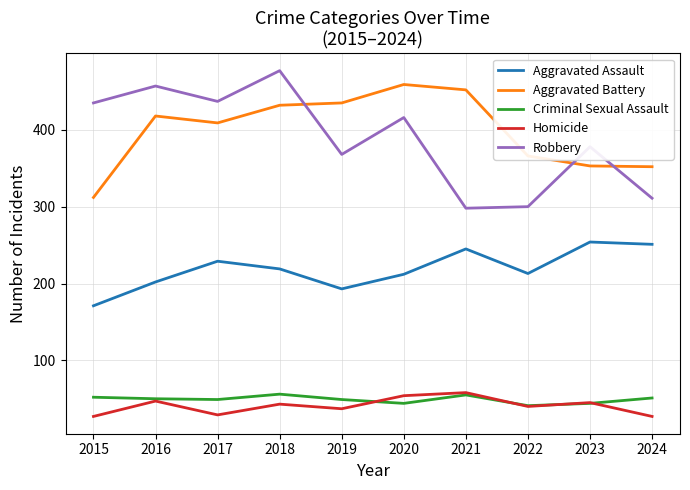

What is the difference between the maximum and second lowest values in the Homicide series?

31